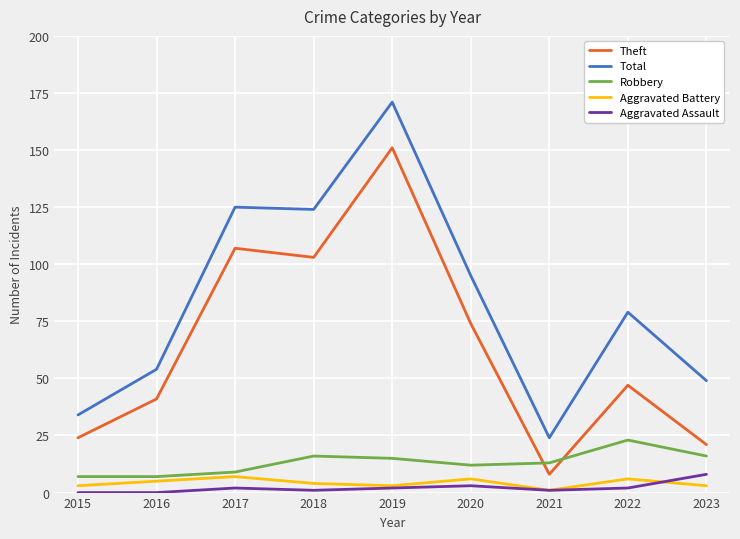

The Aggravated Assault series shows 8 at 2023. True or false?

True